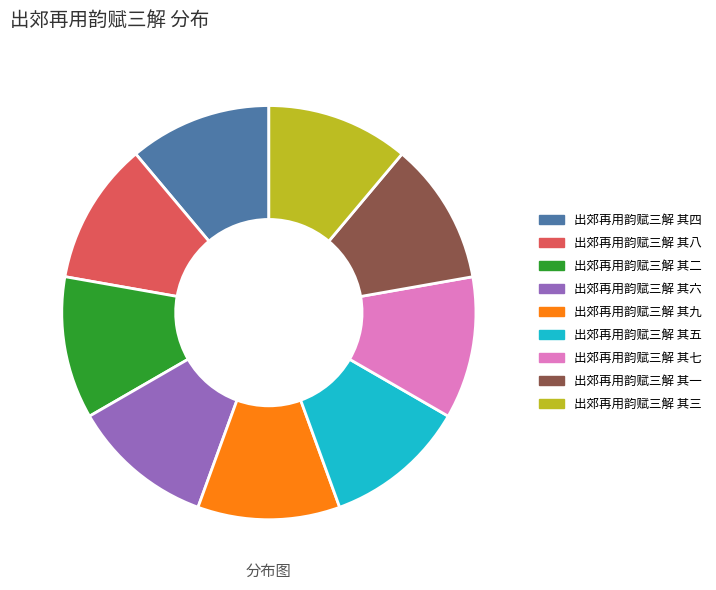

Approximately how many times larger is the value at 出郊再用韵赋三解 其八 compared to 出郊再用韵赋三解 其六?

1.0